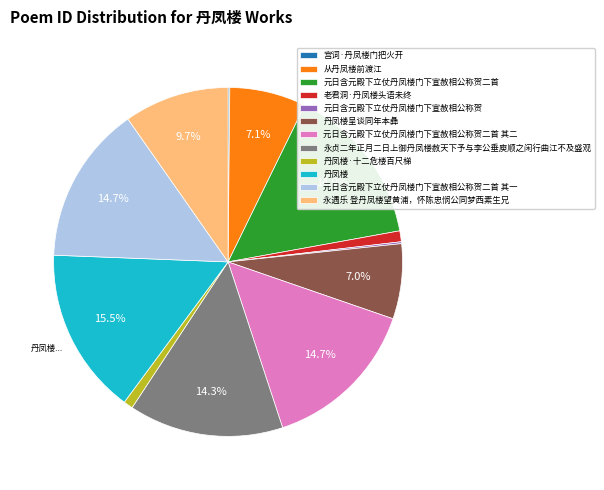

What is the largest slice in the pie chart?

丹凤楼